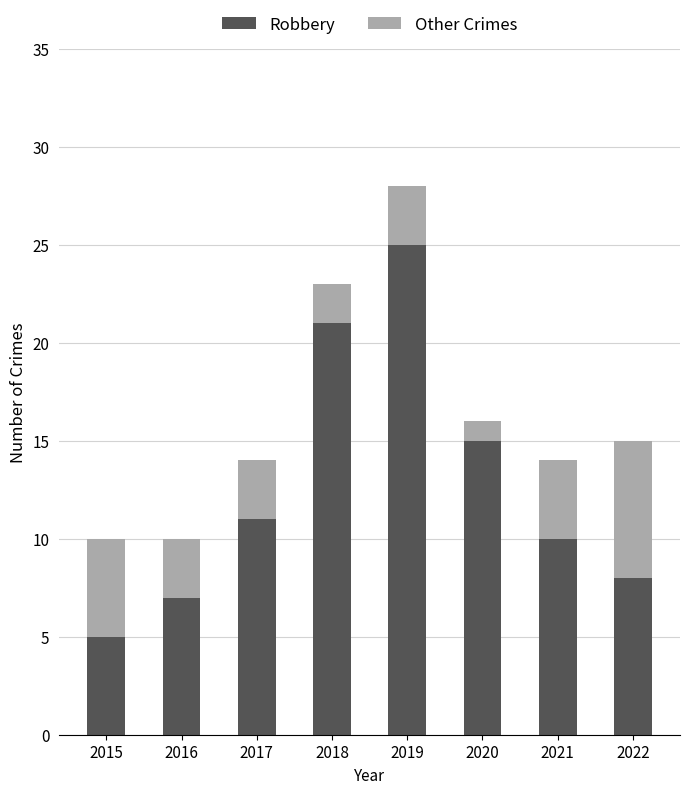

True or false: Robbery has a value of 39 at 2019.

False